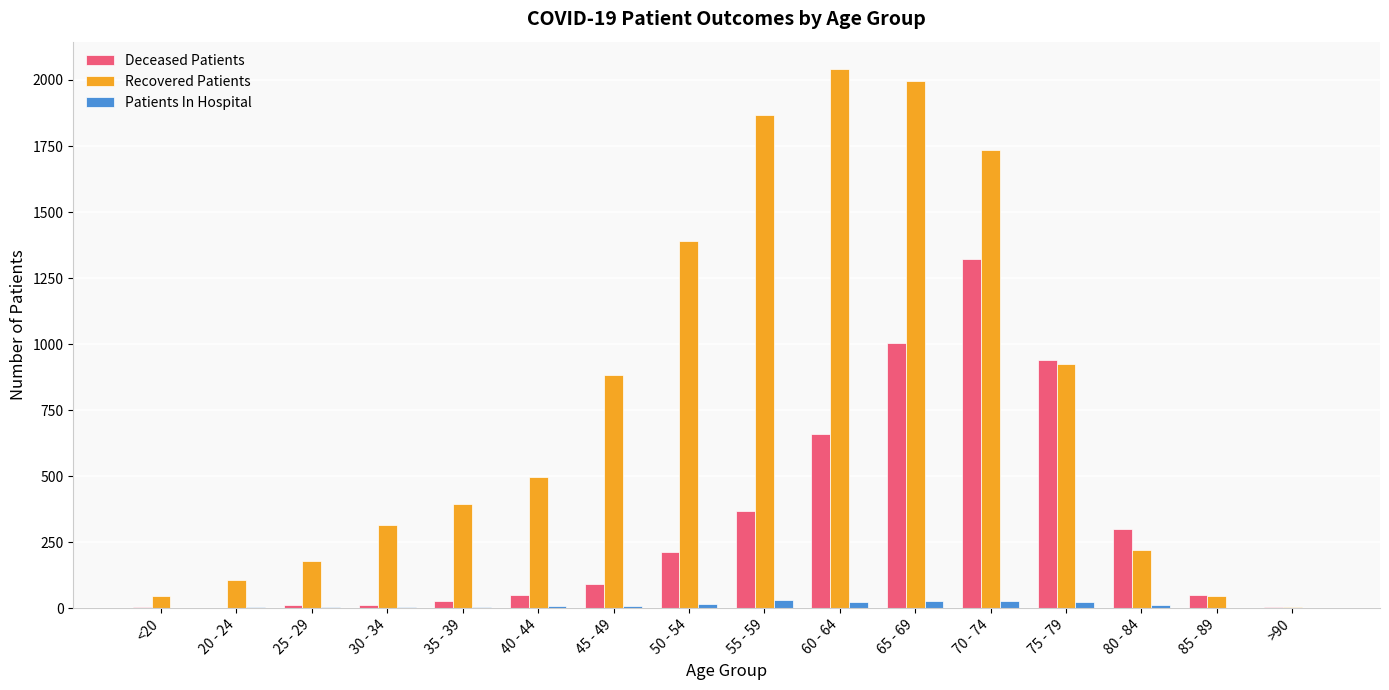

How many groups of bars are there?

16